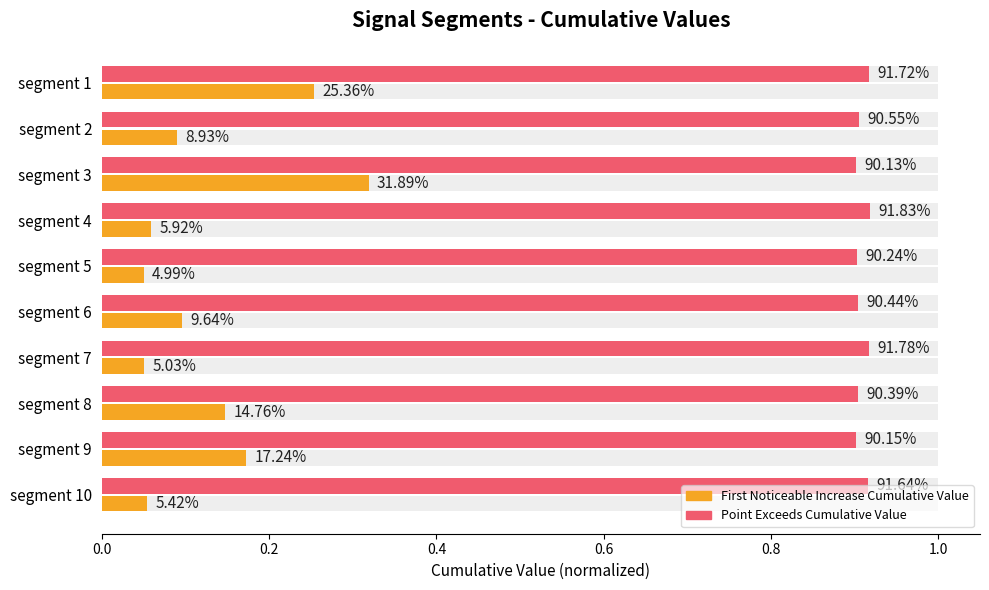

How many distinct data groups are displayed?

2